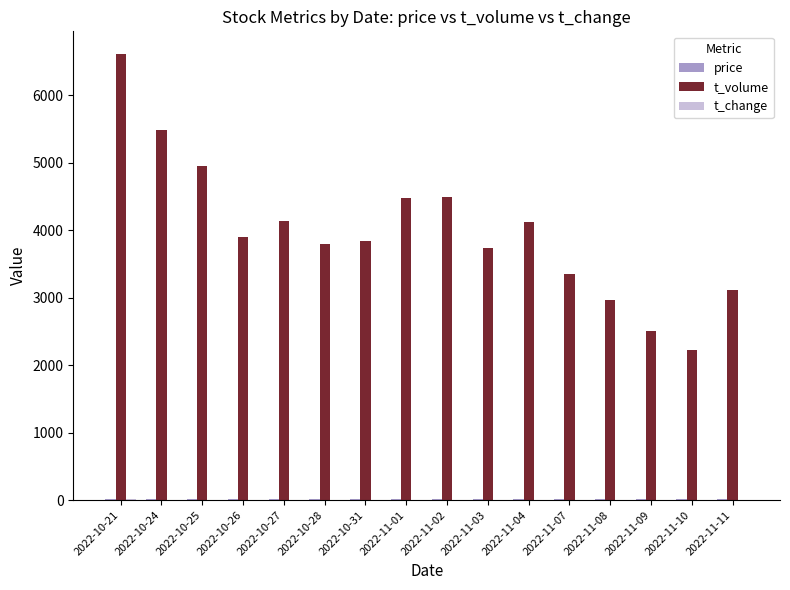

What is the average value of the t_volume series?

3981.7